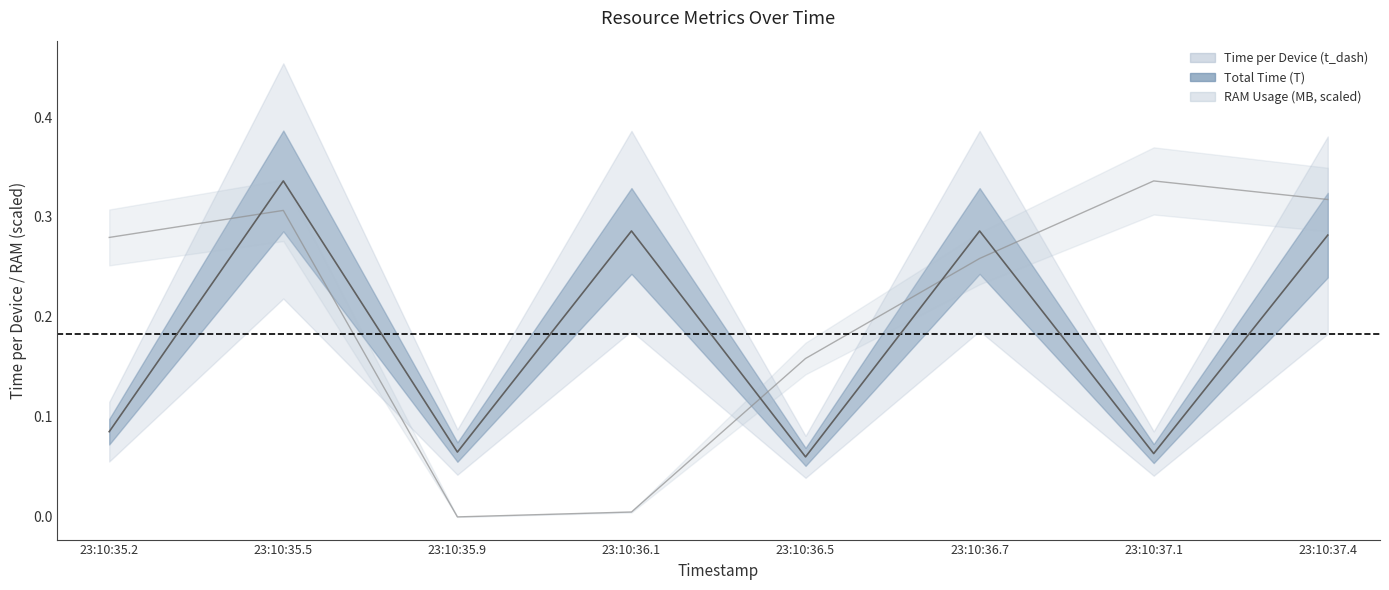

What is the label of the 8th point from the right?

23:10:35.2